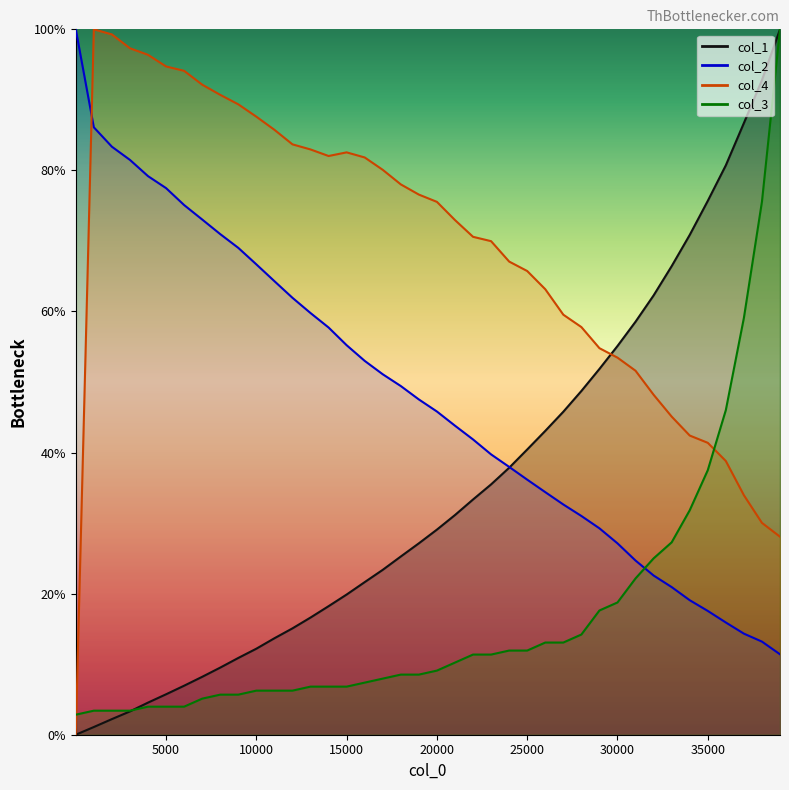

What is the difference between the col_2 values at 21001 and 28001?

12.8